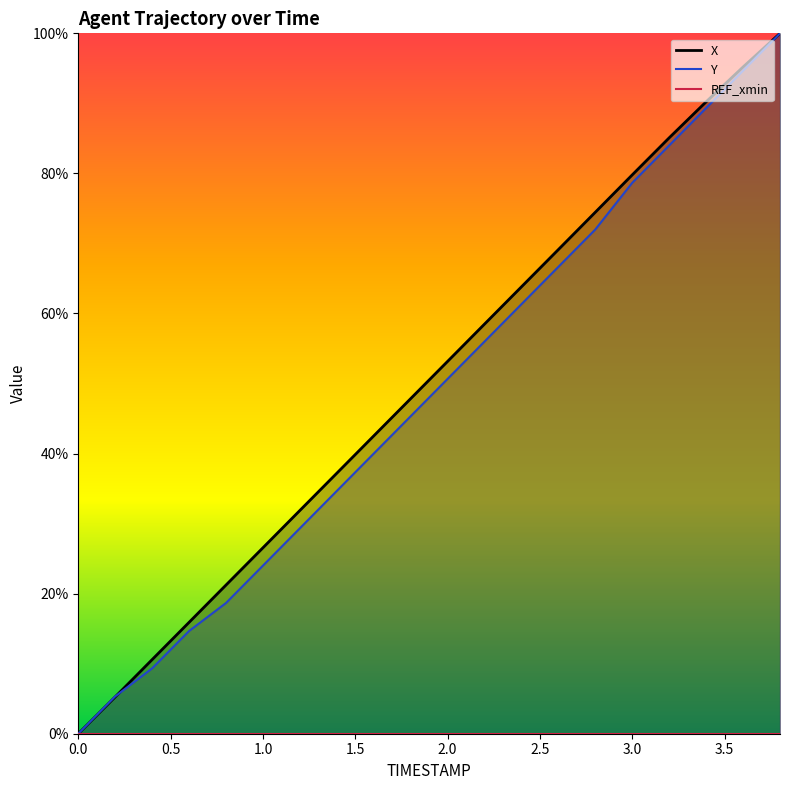

What is the highest value of the Y series?

1.0